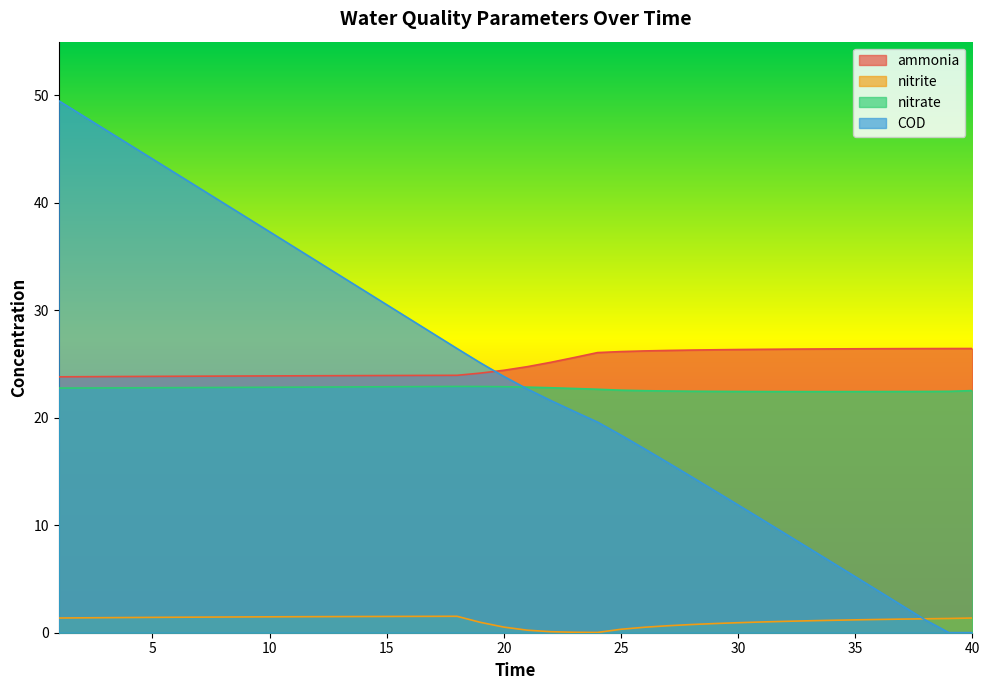

What is the value of the nitrate point at the 27th from the left?

22.5